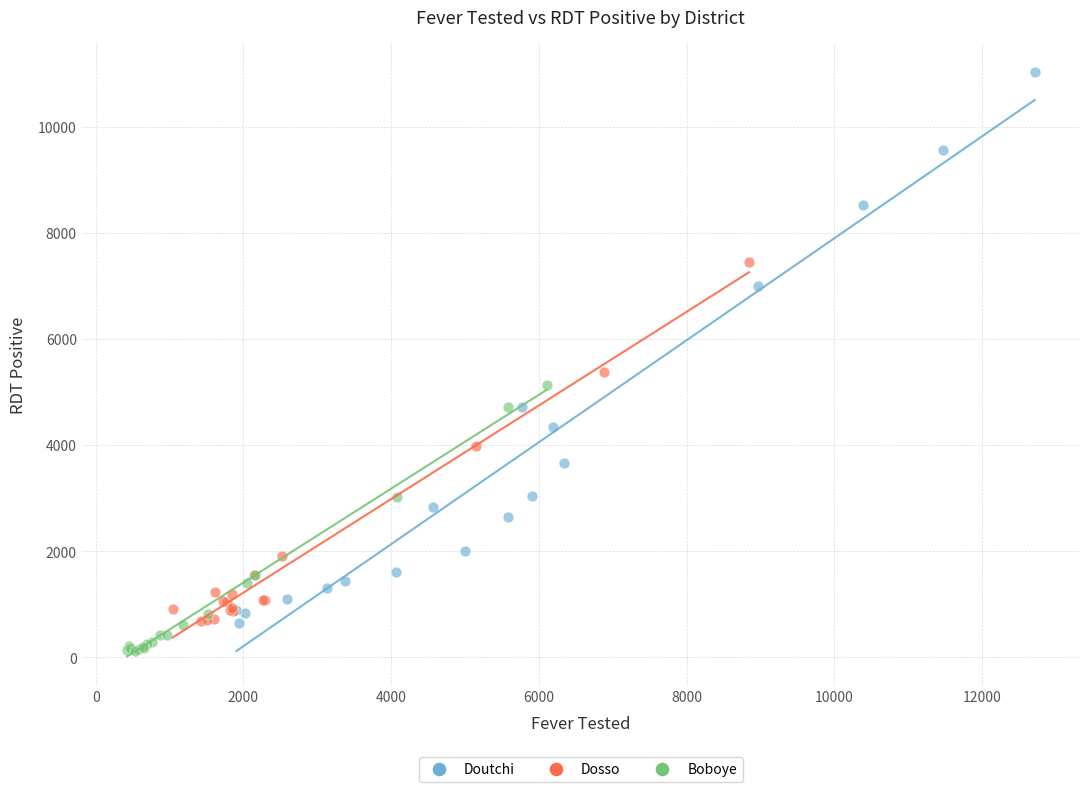

Which series reaches the maximum Y coordinate?

Doutchi